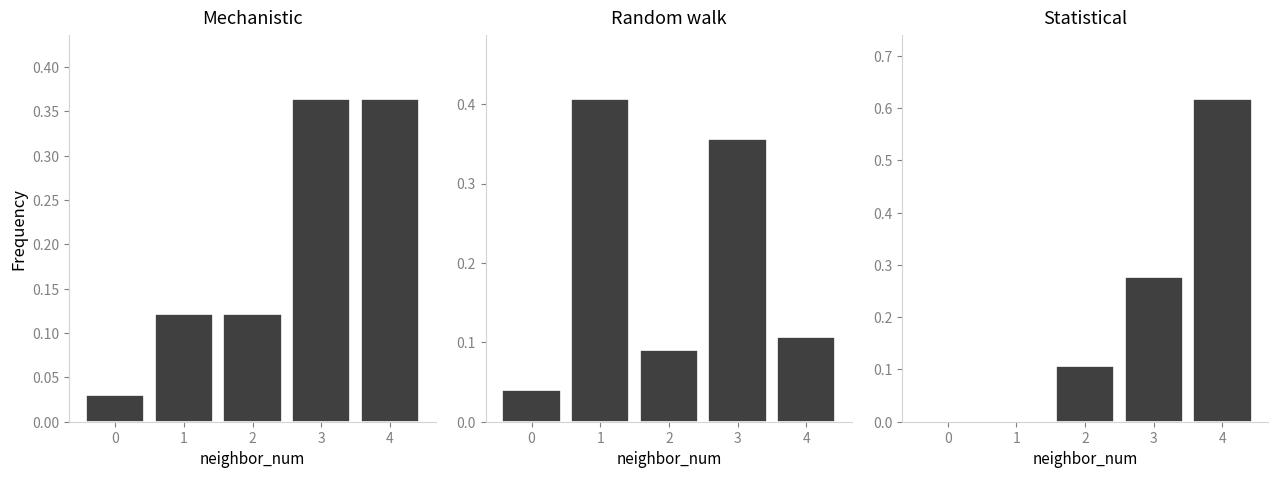

Reading left to right, what are all the values shown in this chart?

Mechanistic: 0.0	0.1	0.1	0.4	0.4
Random walk: 0.0	0.4	0.1	0.4	0.1
Statistical: 0.0	0.0	0.1	0.3	0.6